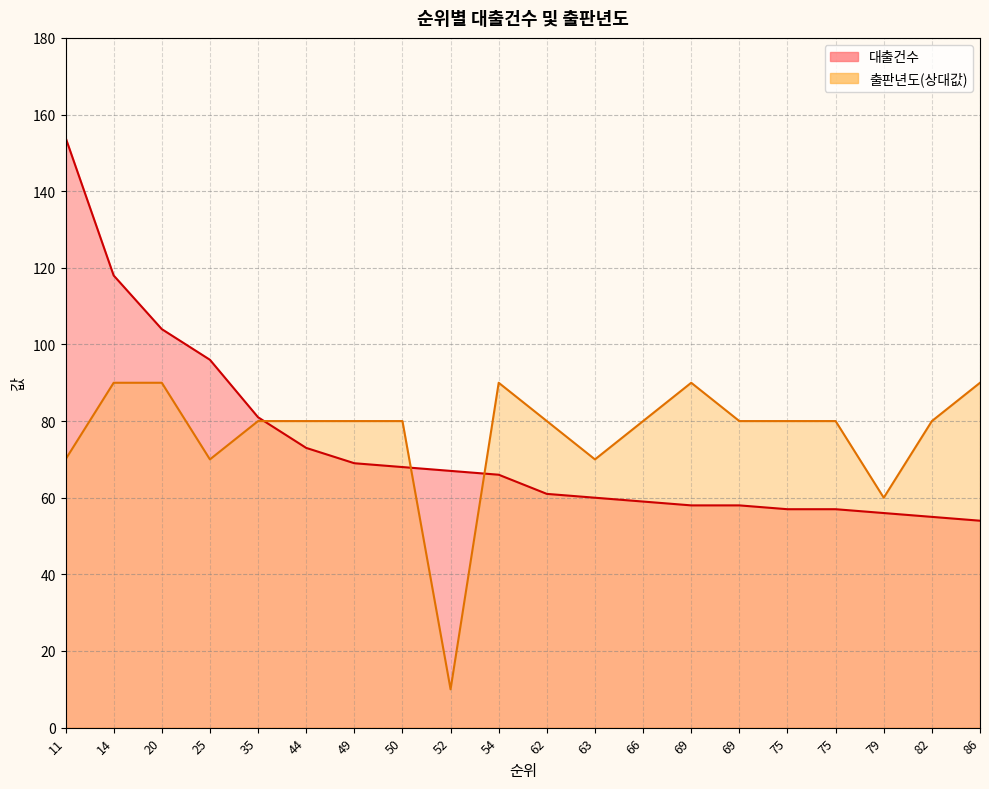

What are all the series names shown in the legend?

대출건수, 출판년도